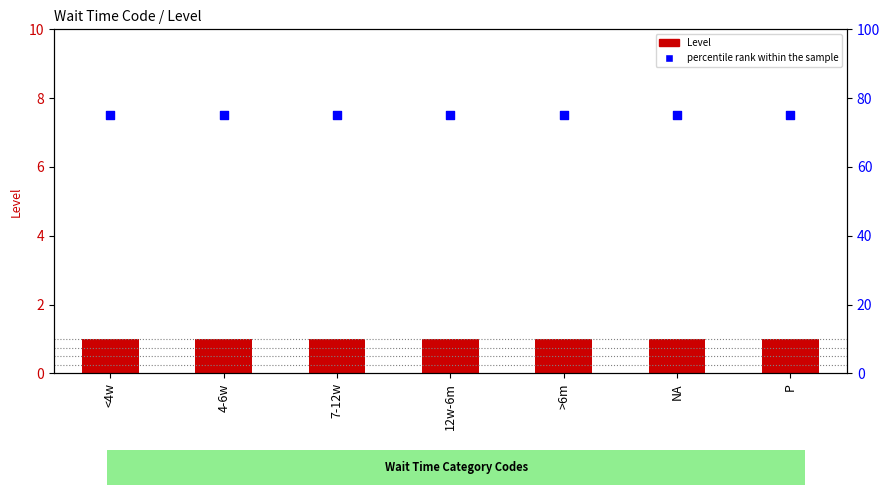

At which category is the sum across all series the highest?

<4w